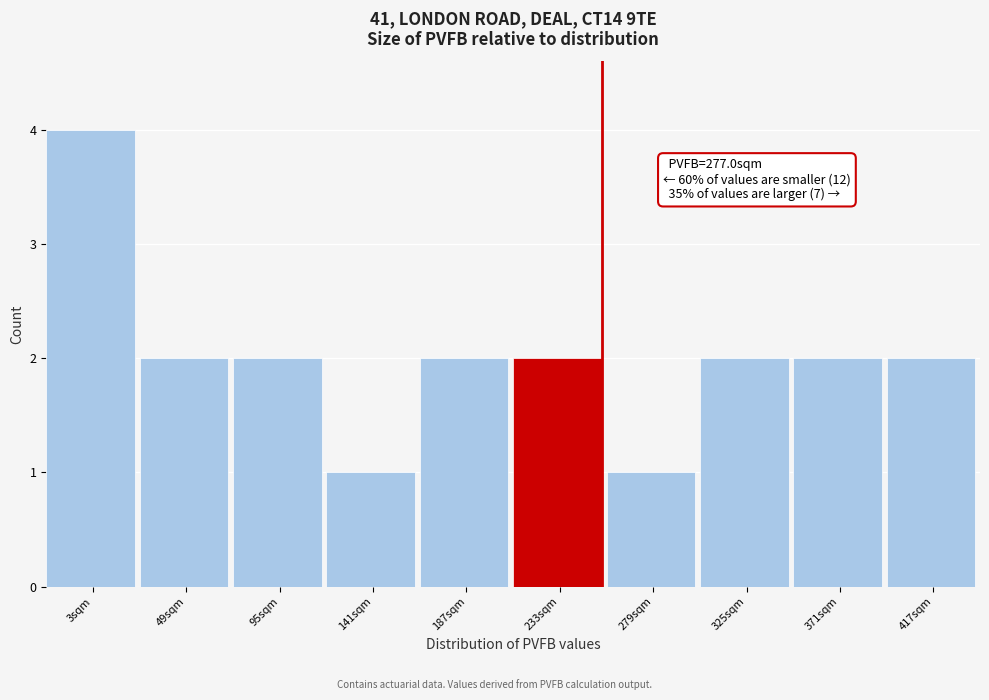

Reading right to left, list all the values displayed in this chart.

2	2	2	1	2	2	1	2	2	4